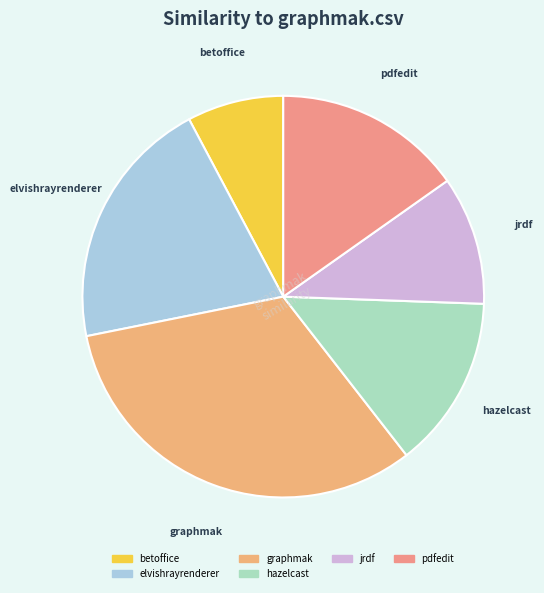

How many segments does this pie chart have?

6